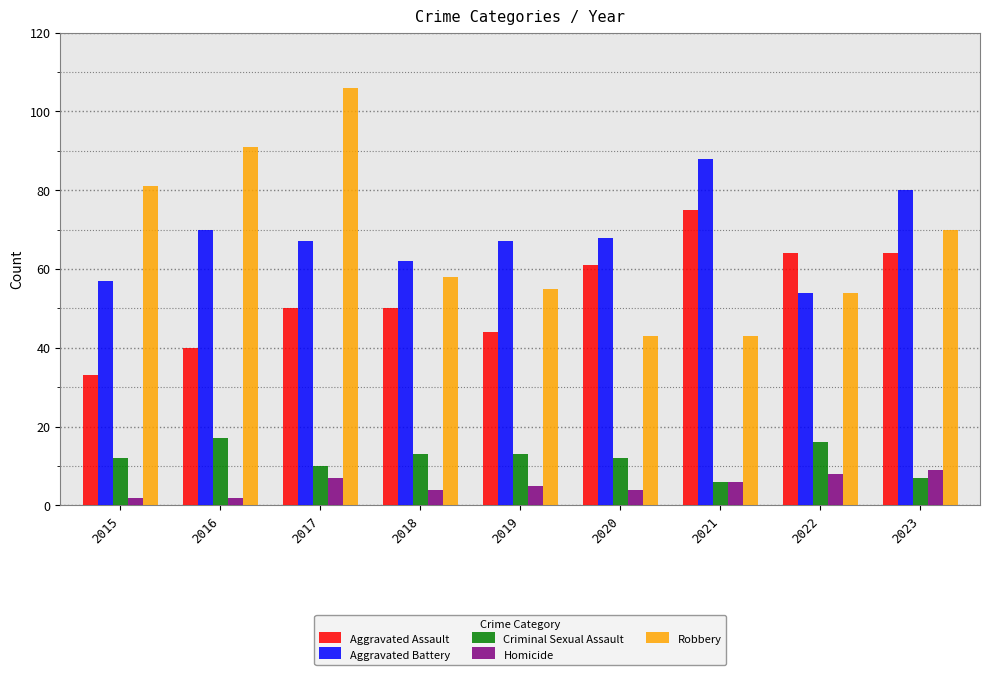

What is the average value of the Criminal Sexual Assault series?

12